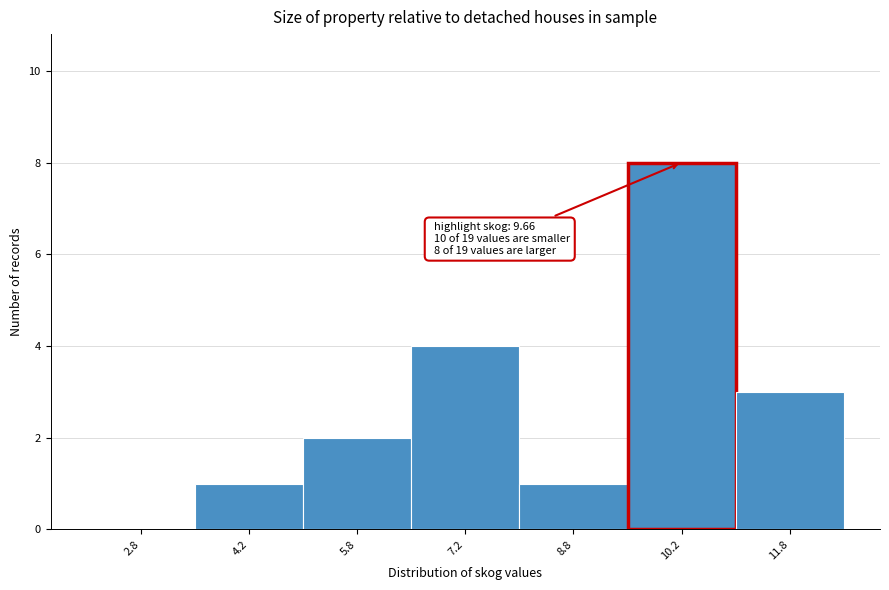

Which range on the x-axis has the tallest bar?

9.5 to 11.0